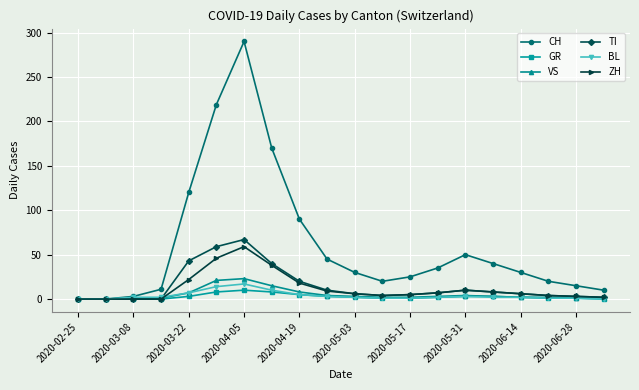

At how many categories does at least one series exceed 107?

4